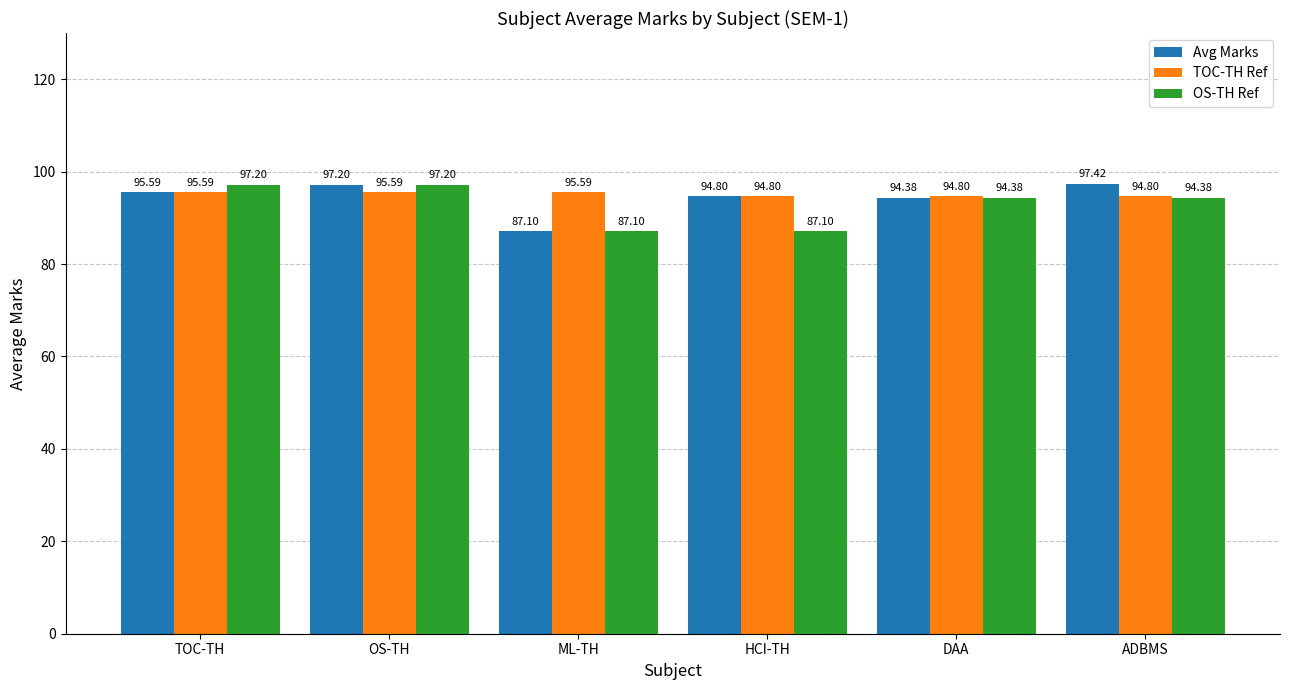

True or false: Avg Marks has a value of 26.4 at TOC-TH.

False